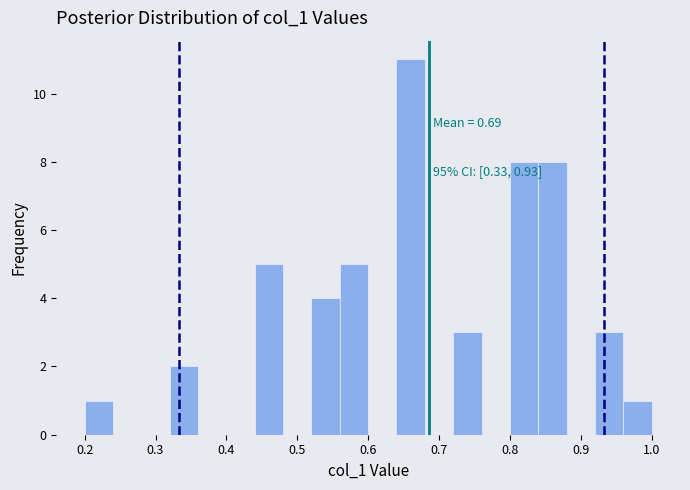

Over which range of the x-axis is the bar tallest?

0.64 to 0.68